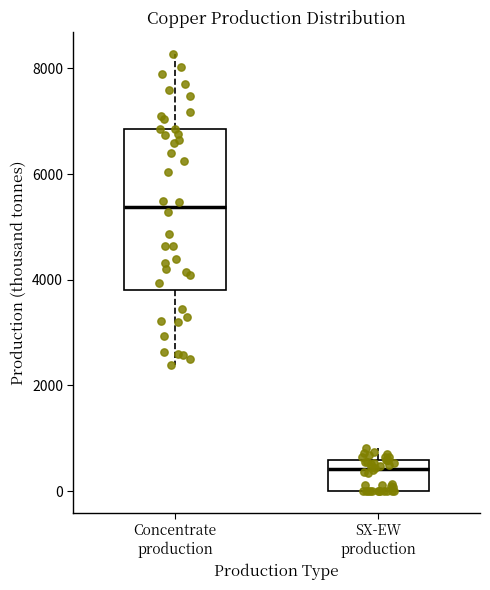

Reading left to right, read every box against the y-axis: the position of its median line, the range the box covers, and the ends of its whiskers. The values are not printed on the chart, so give them approximately, as read against the axis.

Concentrate production: median 5400, box 3800 to 6800, whiskers 2400 to 8200
SX-EW production: median 400, box 0 to 600, whiskers 0 to 800